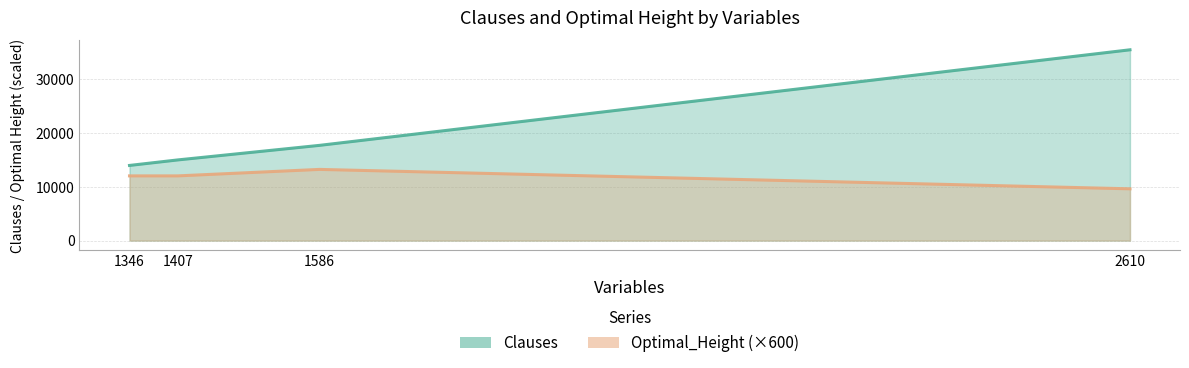

Rank the series at 1407 from highest to lowest value.

Clauses, Optimal_Height (×600)